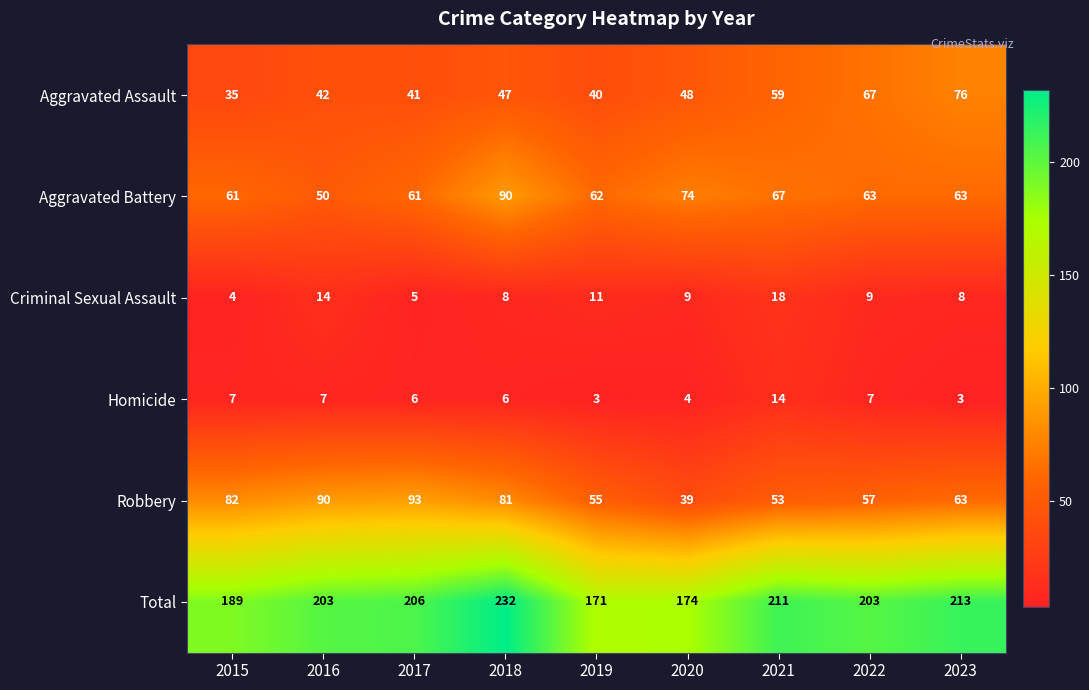

How many distinct data groups are displayed?

6